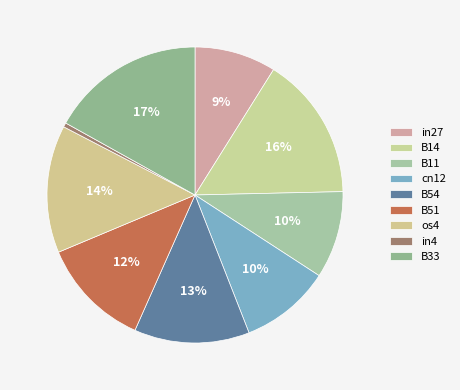

How many slices are in this pie chart?

9